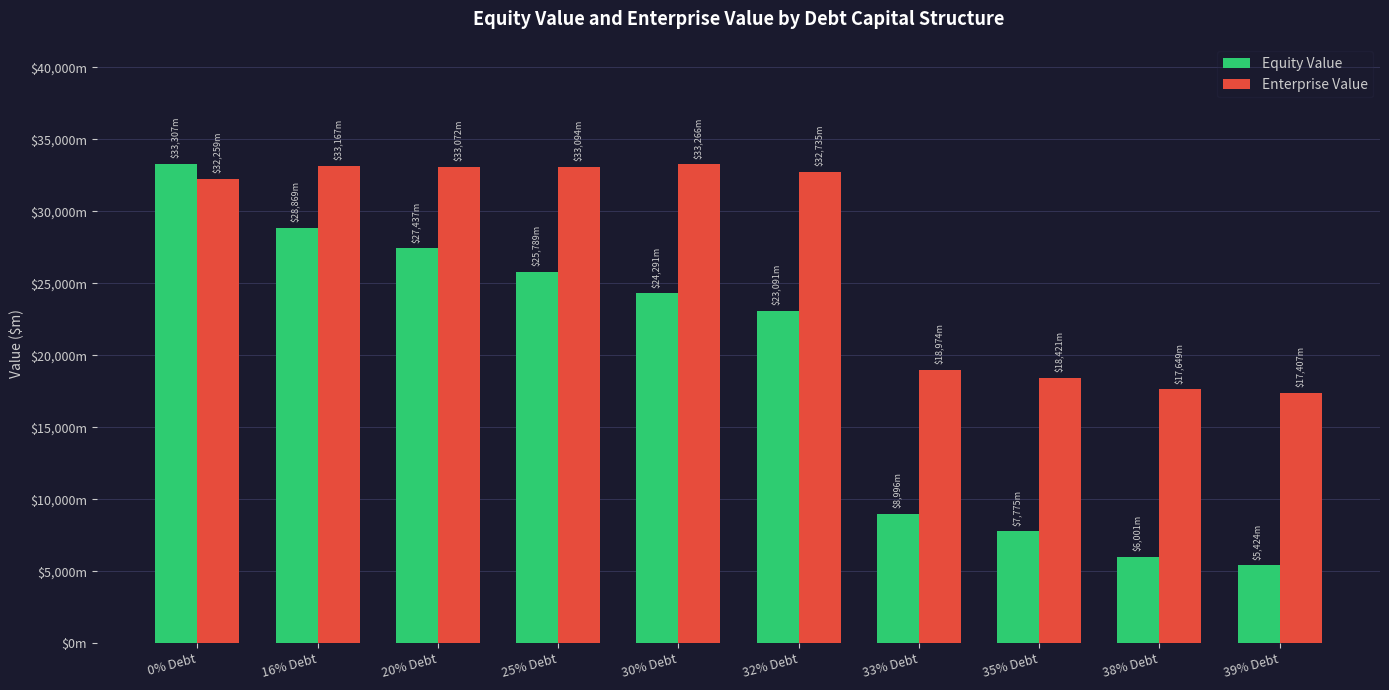

Reading right to left, extract all data points from this chart.

Equity Value: 39% Debt=5424.0	38% Debt=6001.0	35% Debt=7774.6	33% Debt=8995.6	32% Debt=23090.8	30% Debt=24290.9	25% Debt=25789.2	20% Debt=27437.3	16% Debt=28869.1	0% Debt=33307.0
Enterprise Value: 39% Debt=17406.5	38% Debt=17649.5	35% Debt=18420.8	33% Debt=18973.5	32% Debt=32734.6	30% Debt=33266.5	25% Debt=33094.3	20% Debt=33071.9	16% Debt=33167.2	0% Debt=32259.4